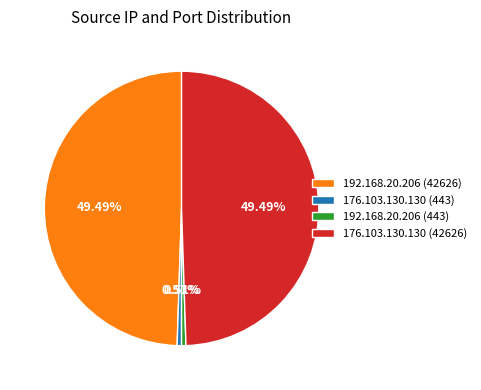

How many slices are in this pie chart?

4